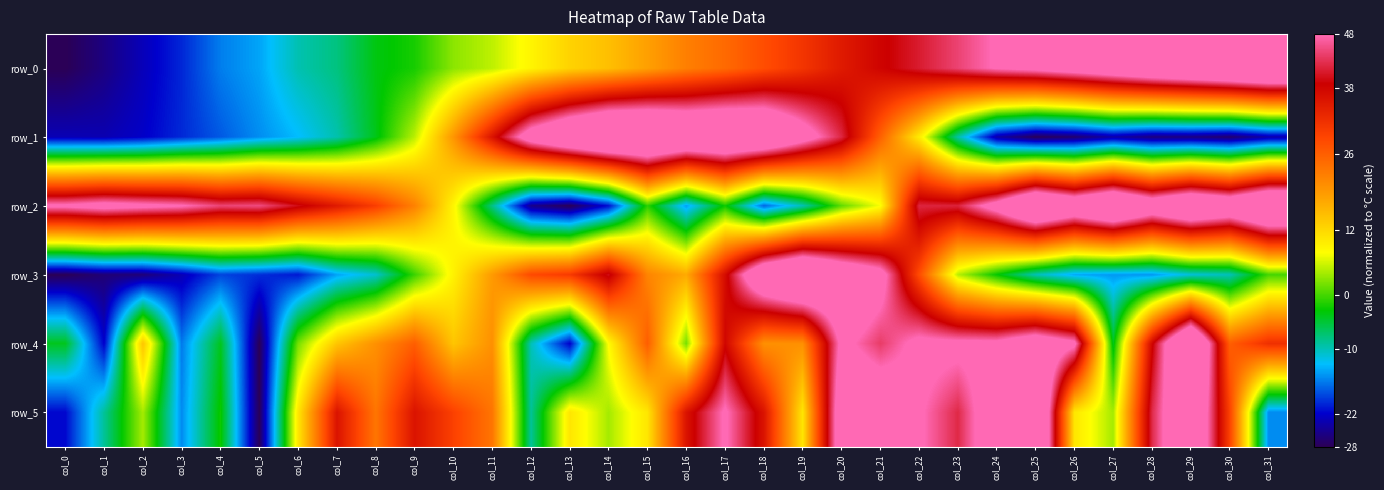

Which series has the largest total across all categories?

row_2